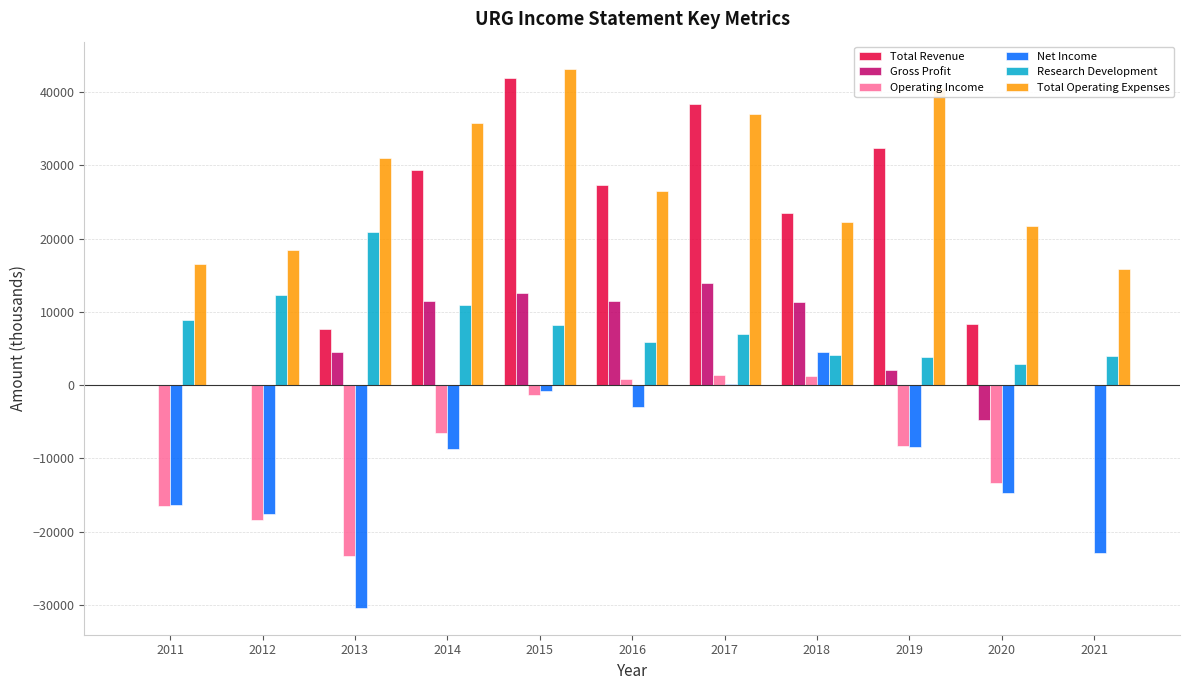

Which series has the largest total across all categories?

Total Operating Expenses